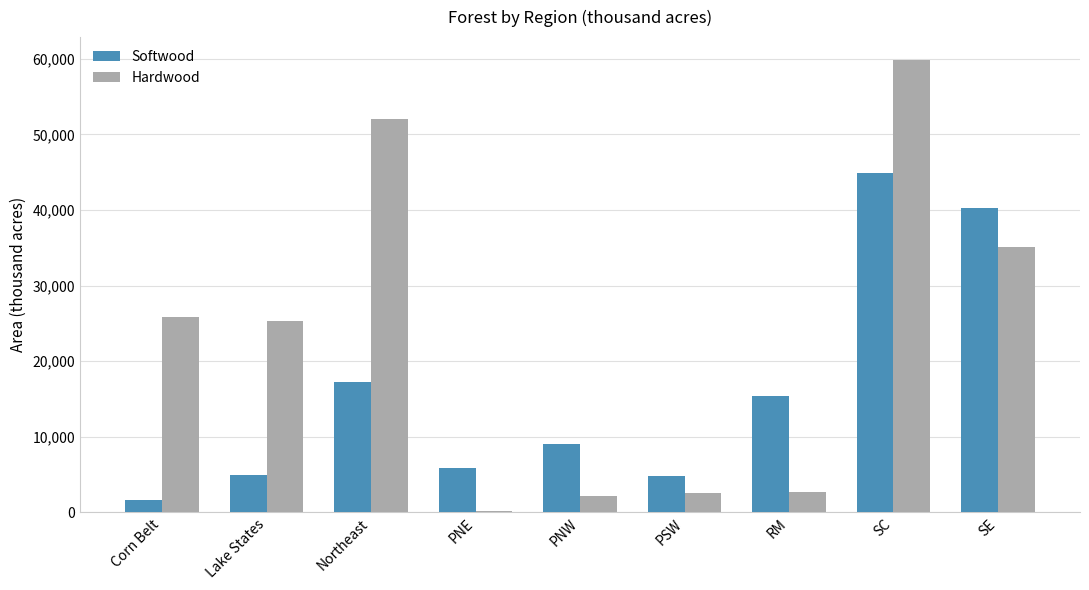

True or false: Softwood has a value of 4985 at Lake States.

True